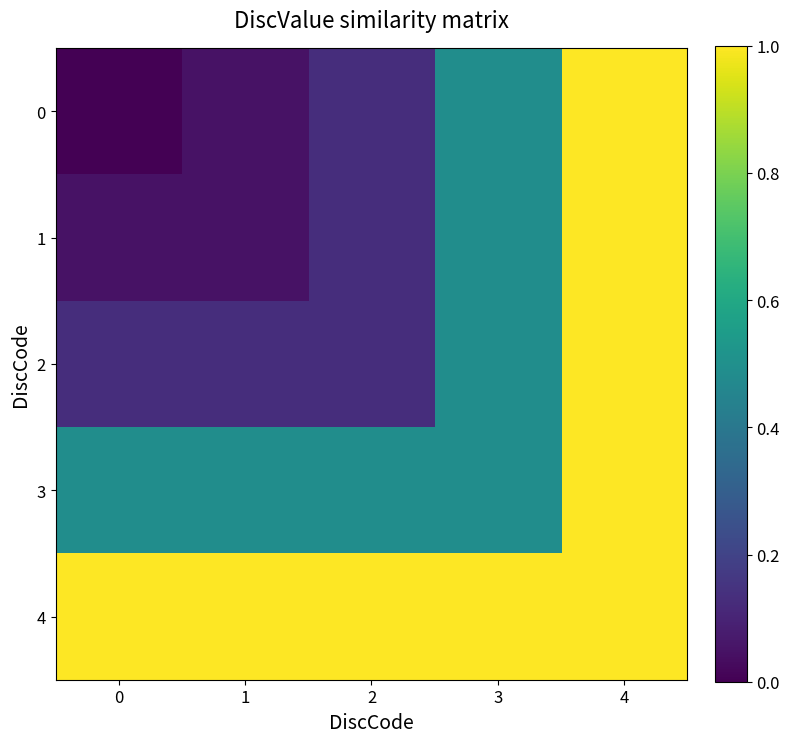

Reading right to left, extract all data points from this chart.

0: 4=1.0	3=0.5	2=0.1	1=0.0	0=0.0
1: 4=1.0	3=0.5	2=0.1	1=0.0	0=0.0
2: 4=1.0	3=0.5	2=0.1	1=0.1	0=0.1
3: 4=1.0	3=0.5	2=0.5	1=0.5	0=0.5
4: 4=1.0	3=1.0	2=1.0	1=1.0	0=1.0